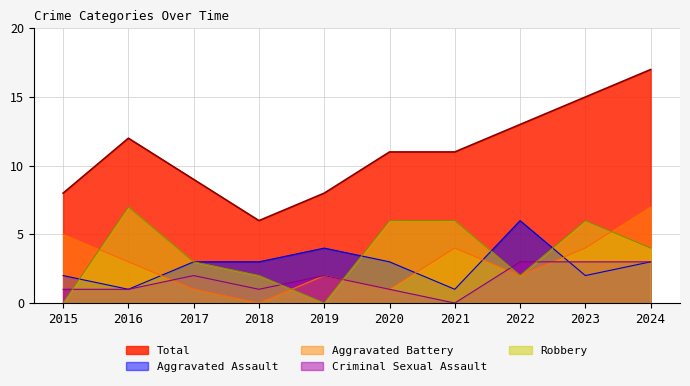

Reading left to right, extract all data points from this chart.

Aggravated Assault: 2015=2	2016=1	2017=3	2018=3	2019=4	2020=3	2021=1	2022=6	2023=2	2024=3
Aggravated Battery: 2015=5	2016=3	2017=1	2018=0	2019=2	2020=1	2021=4	2022=2	2023=4	2024=7
Criminal Sexual Assault: 2015=1	2016=1	2017=2	2018=1	2019=2	2020=1	2021=0	2022=3	2023=3	2024=3
Robbery: 2015=0	2016=7	2017=3	2018=2	2019=0	2020=6	2021=6	2022=2	2023=6	2024=4
Total: 2015=8	2016=12	2017=9	2018=6	2019=8	2020=11	2021=11	2022=13	2023=15	2024=17